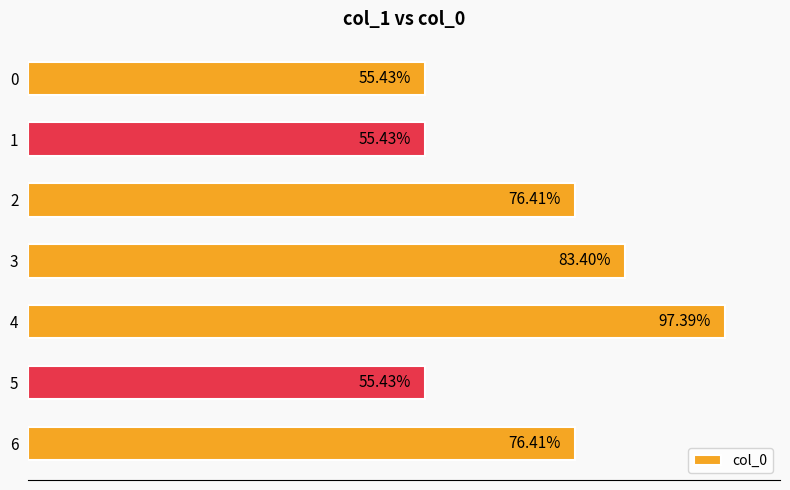

Does the chart contain any negative values?

No